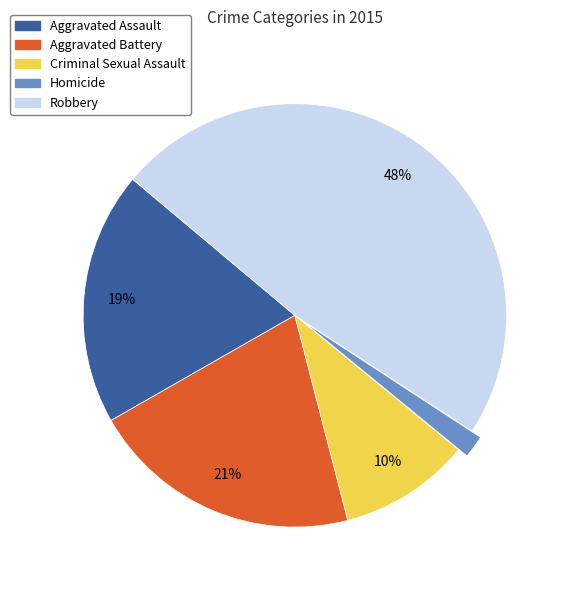

To the nearest percent, what is the difference between the largest and smallest slice percentages?

46%